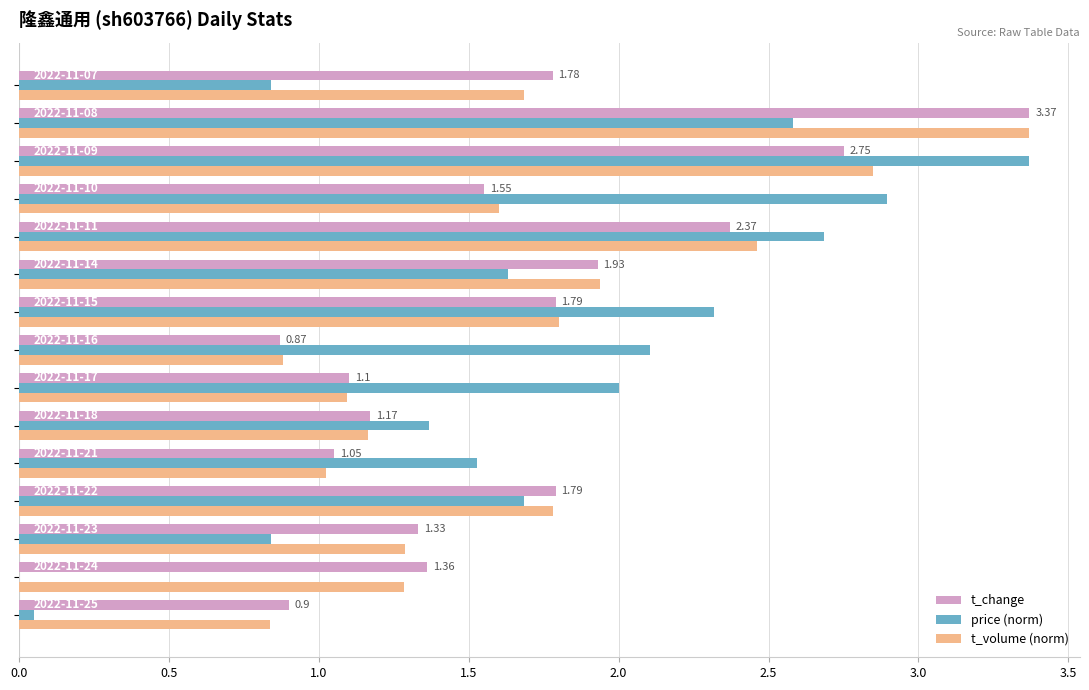

How many categories are shown in the chart?

15